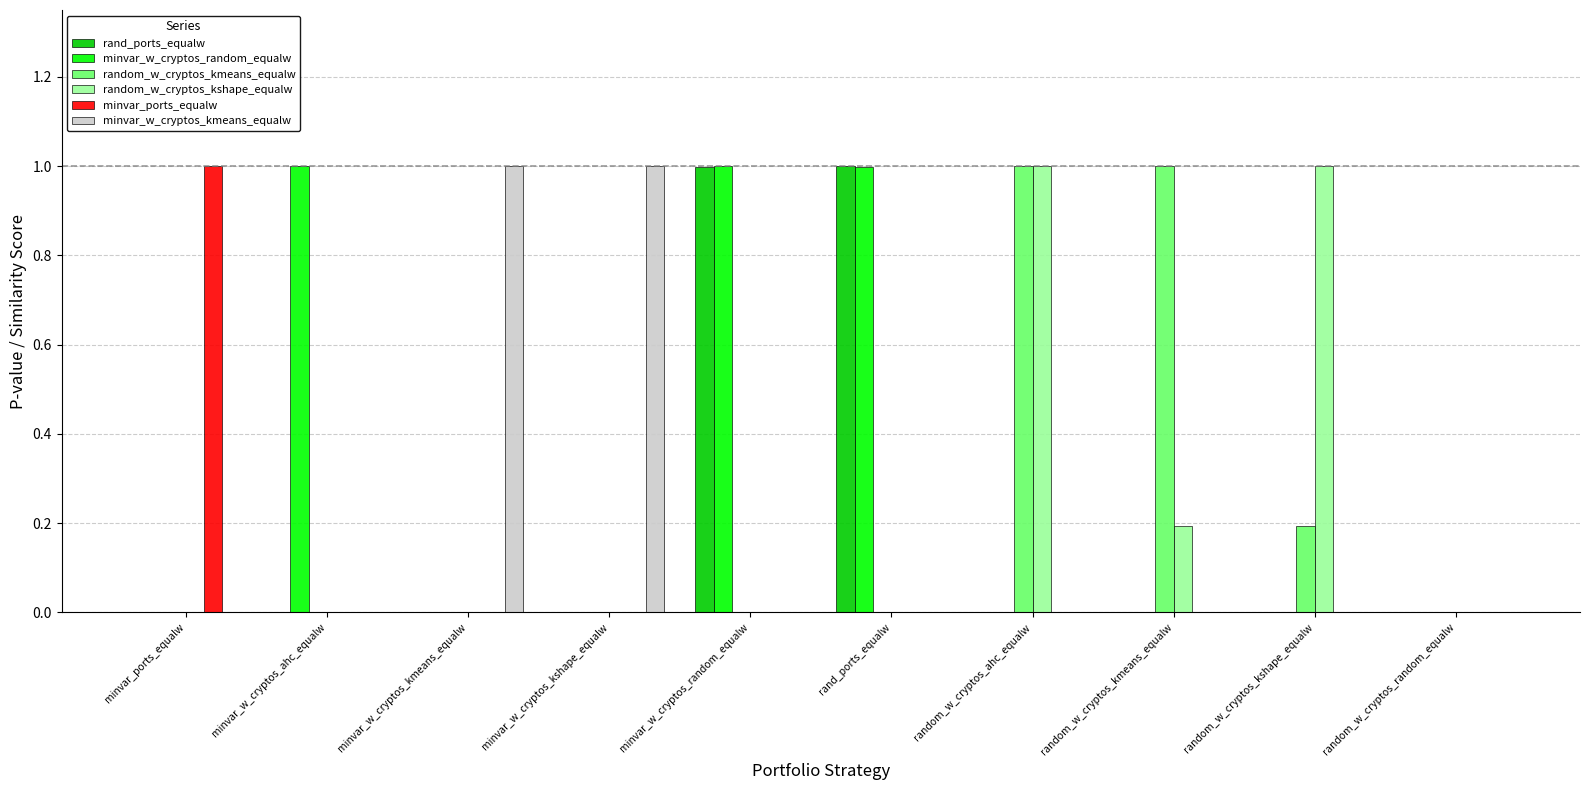

Between minvar_w_cryptos_random_equalw and random_w_cryptos_random_equalw, which series saw the biggest shift?

minvar_w_cryptos_random_equalw